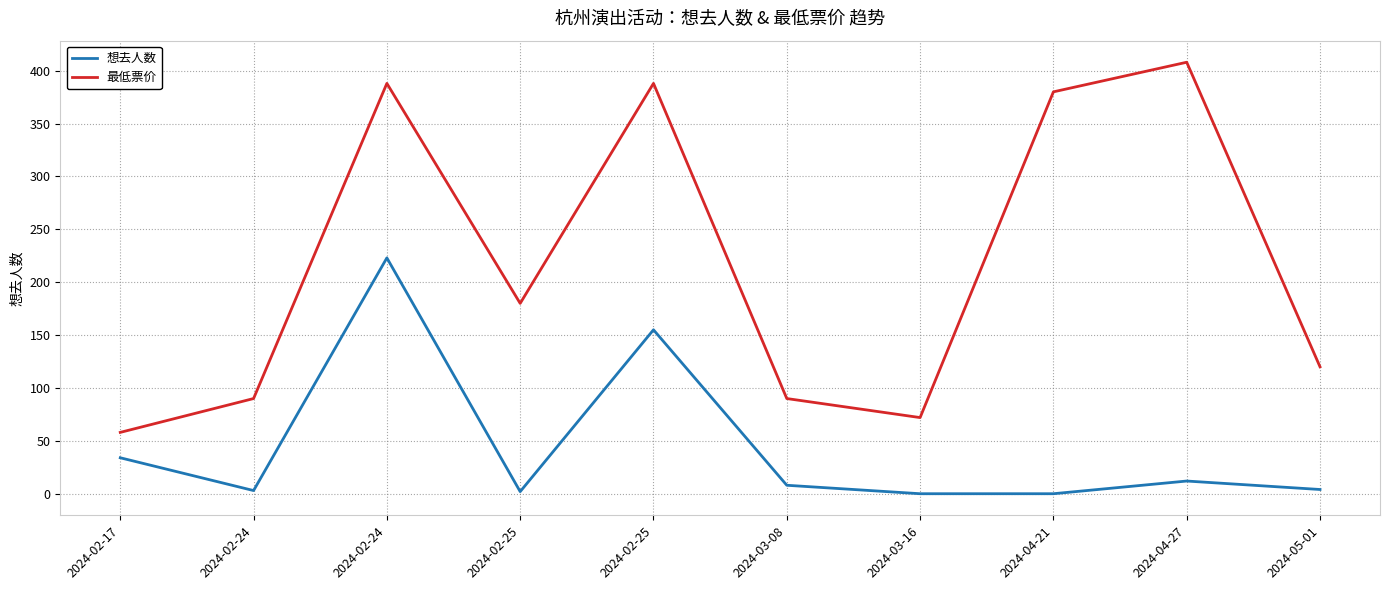

The 最低票价 series shows 180 at 2024-02-25. True or false?

True